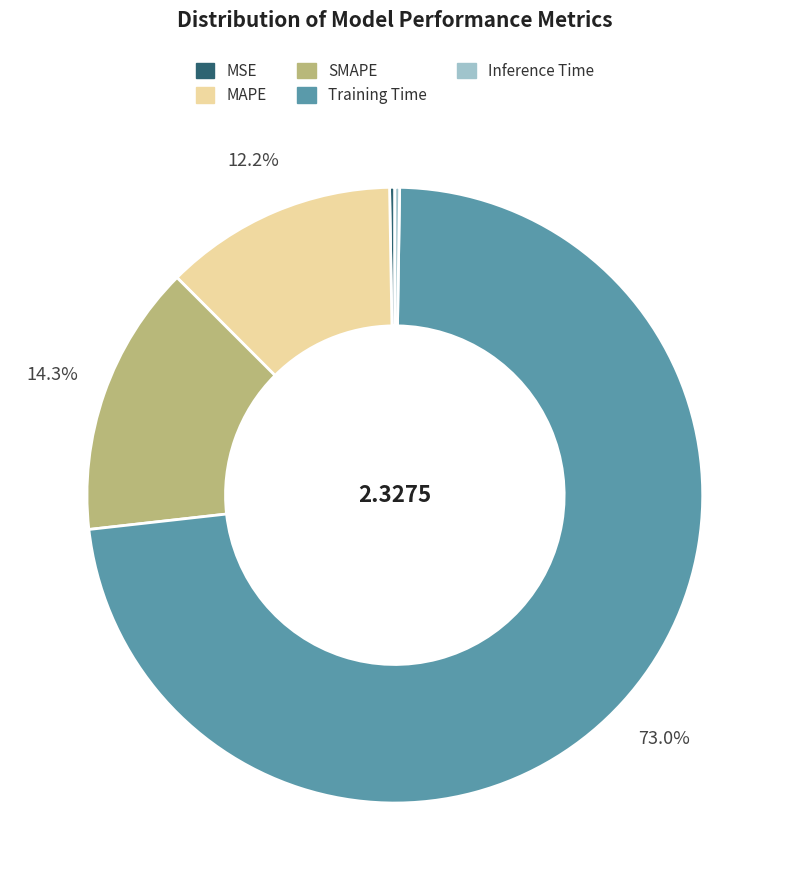

What portion of the pie excludes SMAPE?

85.7%